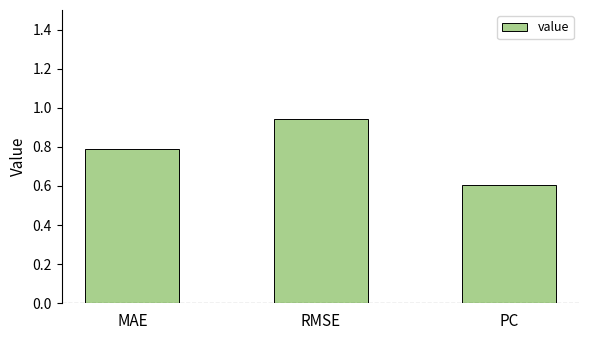

Rank the categories by value from highest to lowest.

RMSE, MAE, PC